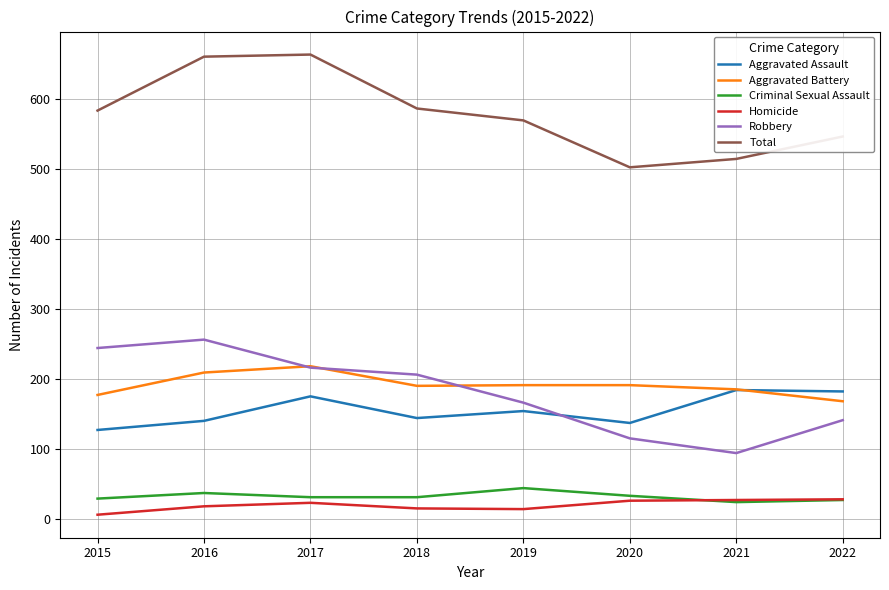

True or false: Aggravated Battery and Criminal Sexual Assault intersect in this chart.

False